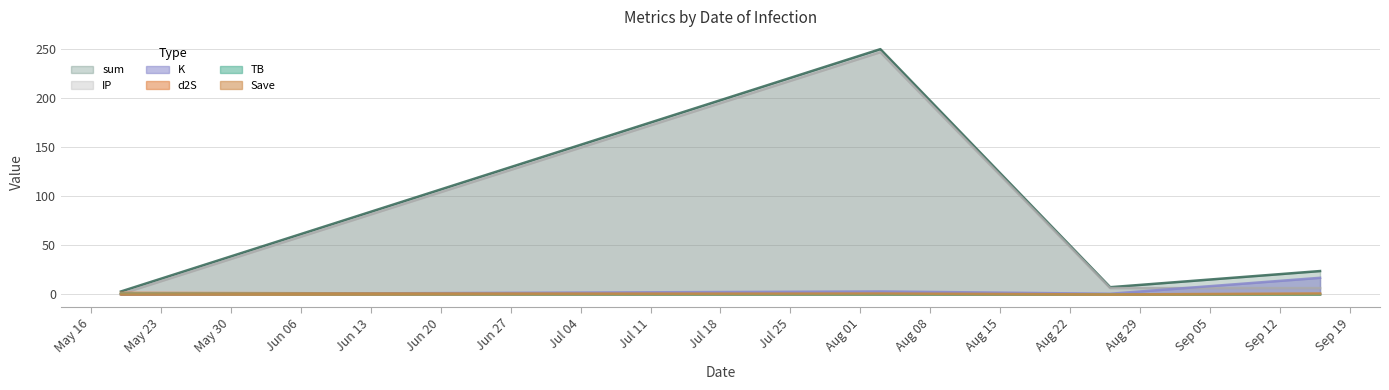

Reading left to right, what are all the values shown in this chart?

TB: 2023-05-19=0.7	2023-08-03=0.0	2023-08-26=0.2	2023-09-16=0.1
d2S: 2023-05-19=1.7	2023-08-03=0.0	2023-08-26=0.1	2023-09-16=0.3
K: 2023-05-19=0.2	2023-08-03=3.1	2023-08-26=0.7	2023-09-16=17.0
IP: 2023-05-19=0.5	2023-08-03=247.0	2023-08-26=6.5	2023-09-16=6.5
sum: 2023-05-19=3.0	2023-08-03=250.1	2023-08-26=7.4	2023-09-16=23.9
Save: 2023-05-19=0.0	2023-08-03=1.0	2023-08-26=0.0	2023-09-16=1.0